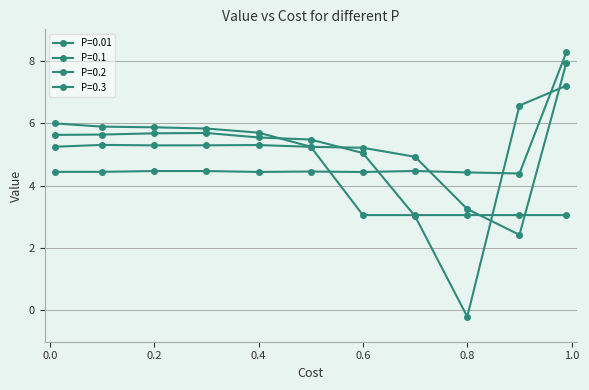

What is the maximum value shown in the chart?

8.3